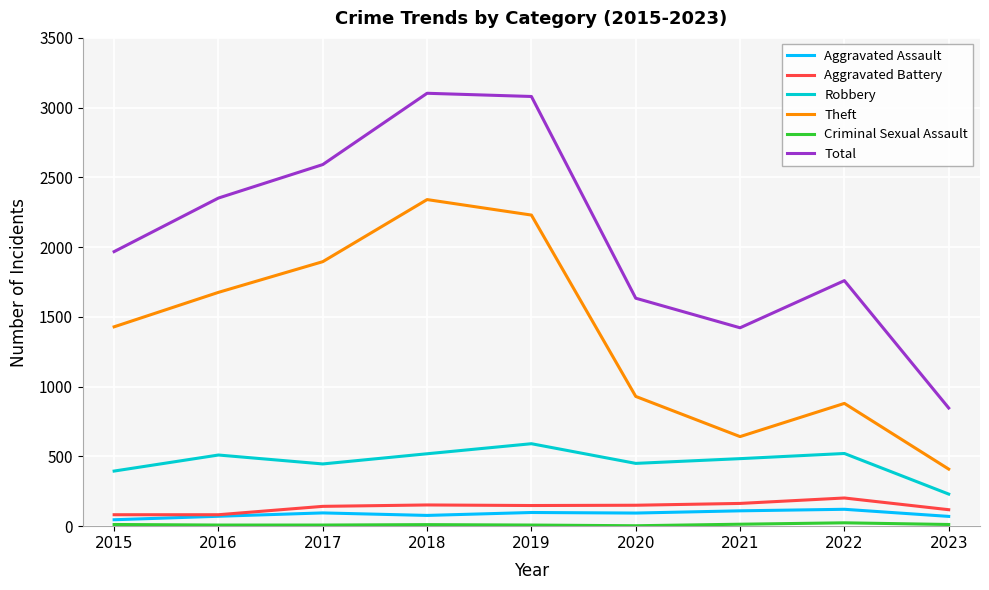

The value of Total at 2023 is 1260. True or false?

False